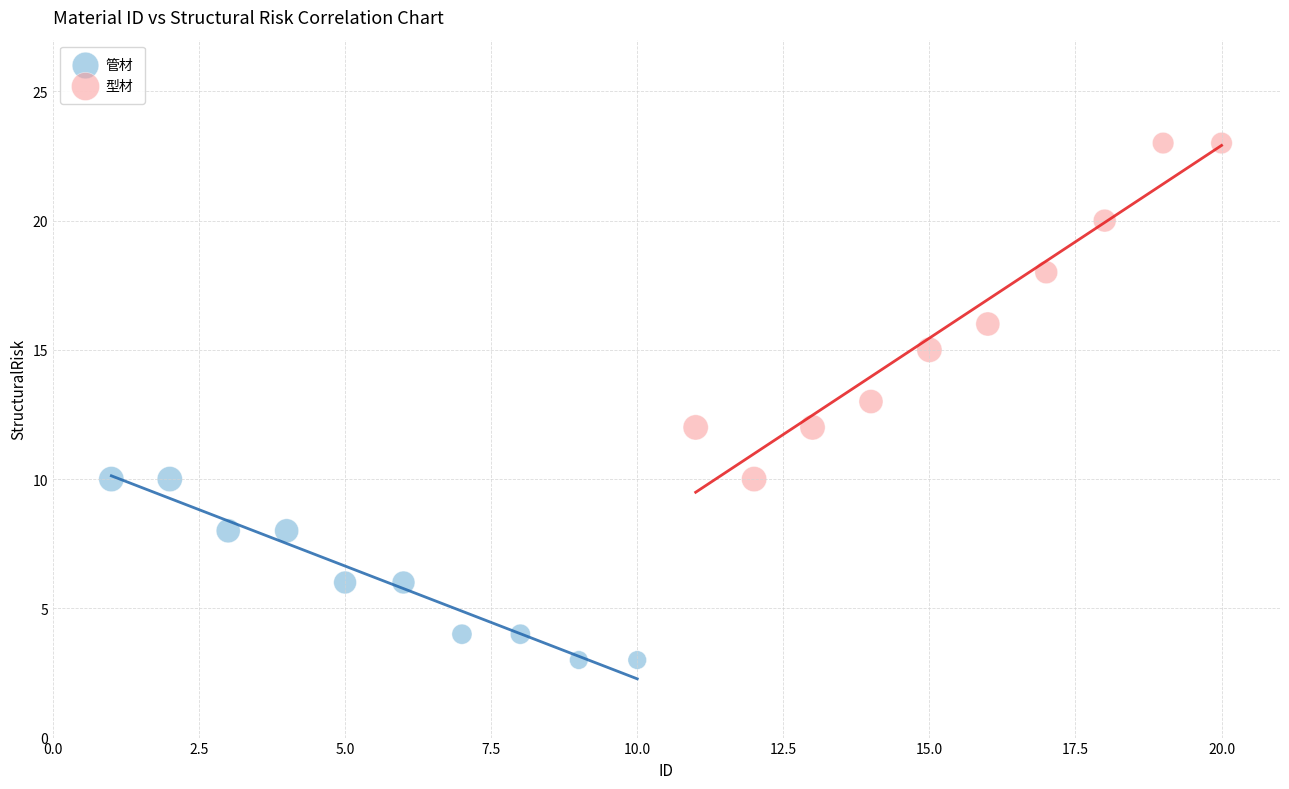

Which series has the widest spread of Y values?

型材